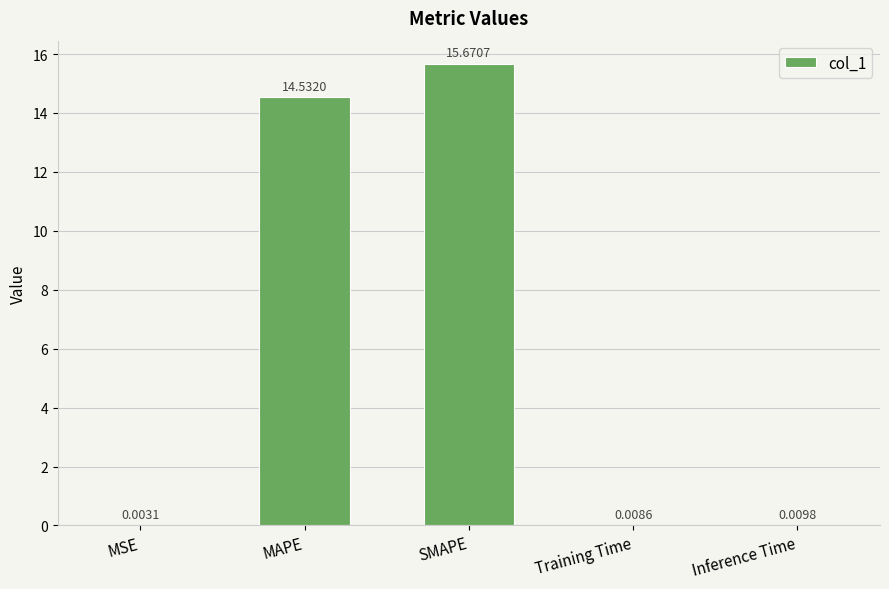

What is the sum of the values at Training Time and SMAPE?

15.7